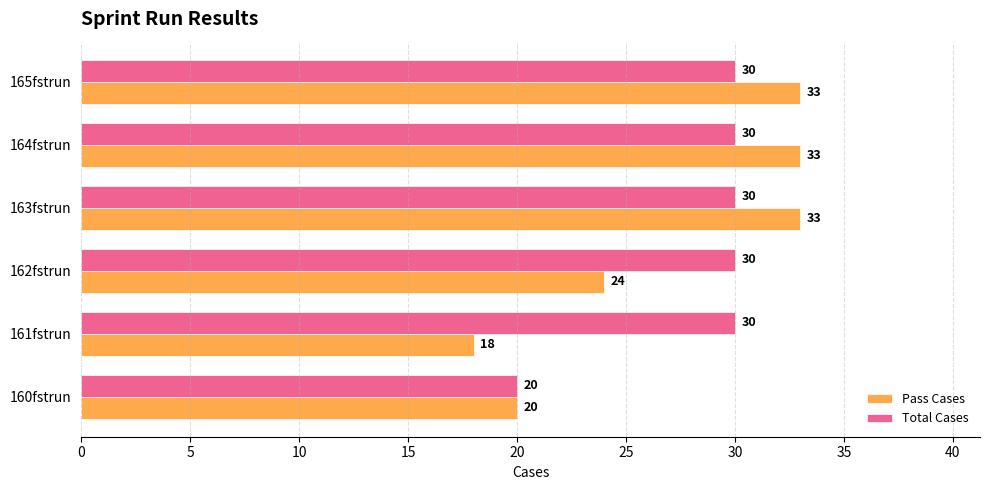

List the series in order of their overall mean, highest first.

Total Cases, Pass Cases